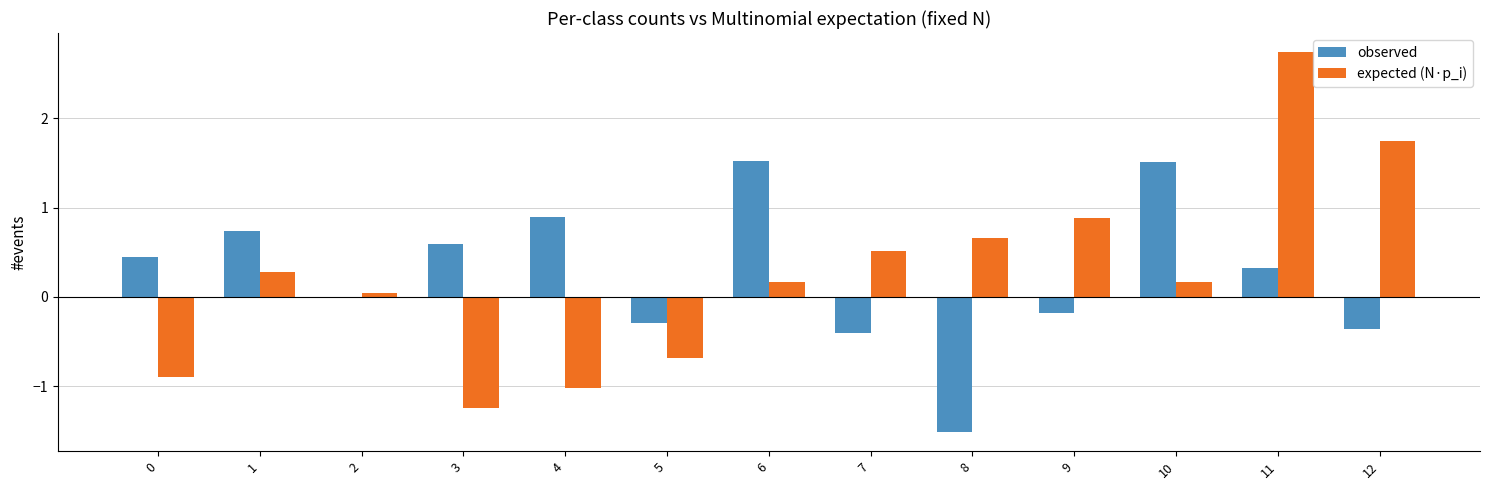

Which series changed the most between 3 and 11?

expected (N·p_i)